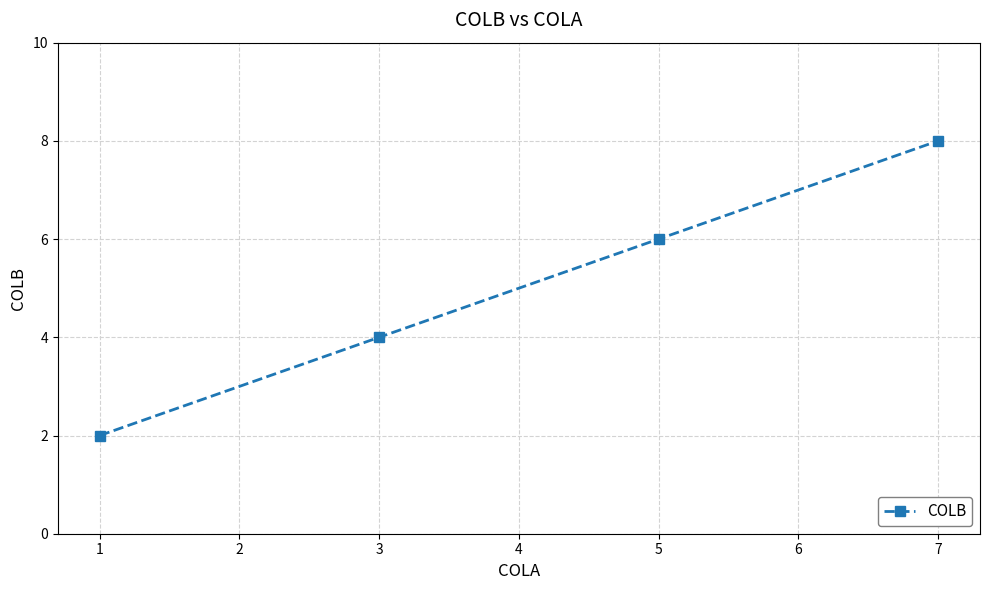

What is the difference between the maximum and minimum values?

6